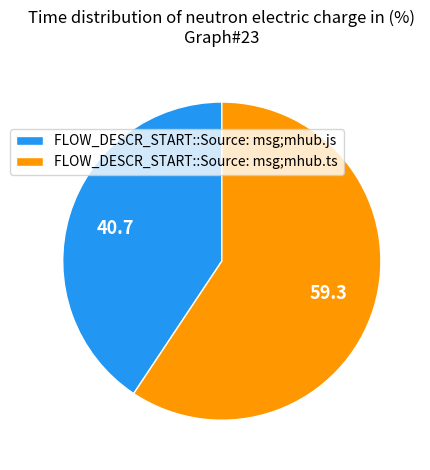

Which slice is the largest?

FLOW_DESCR_START::Source: msg;mhub.ts